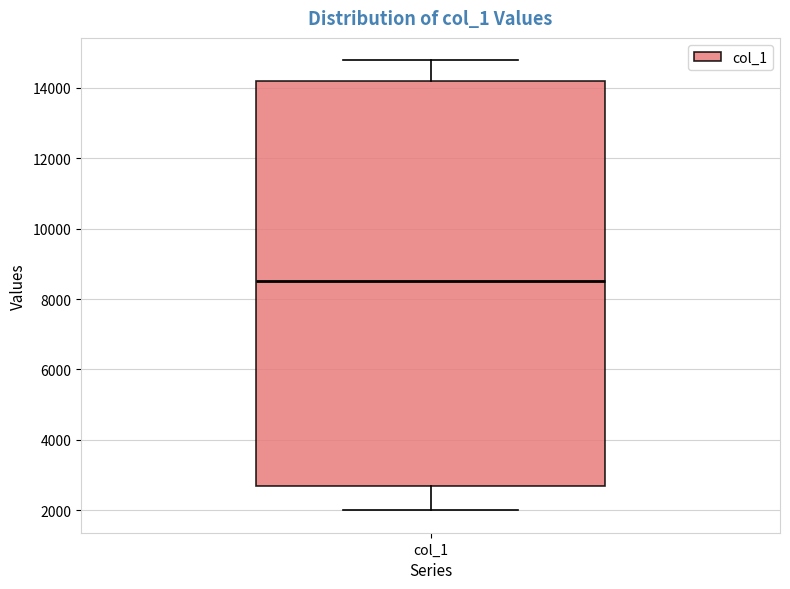

Transcribe this box plot: give where the median line is, the range the box spans, and where the two whiskers end, as read against the y-axis. The values are not printed on the chart, so give them approximately, as read against the axis.

median 8600, box 2600 to 14200, whiskers 2000 to 14800